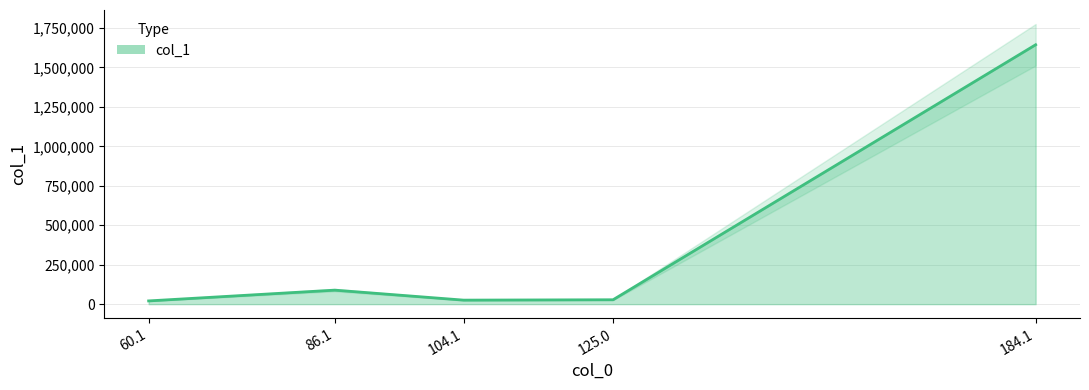

What is the value of the 5th point from the left?

1643514.4